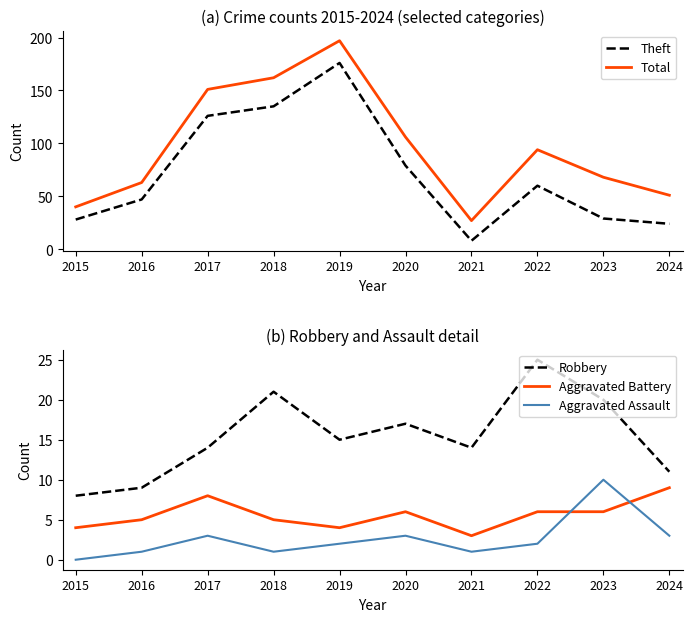

How many values in the Theft series are below 60?

5